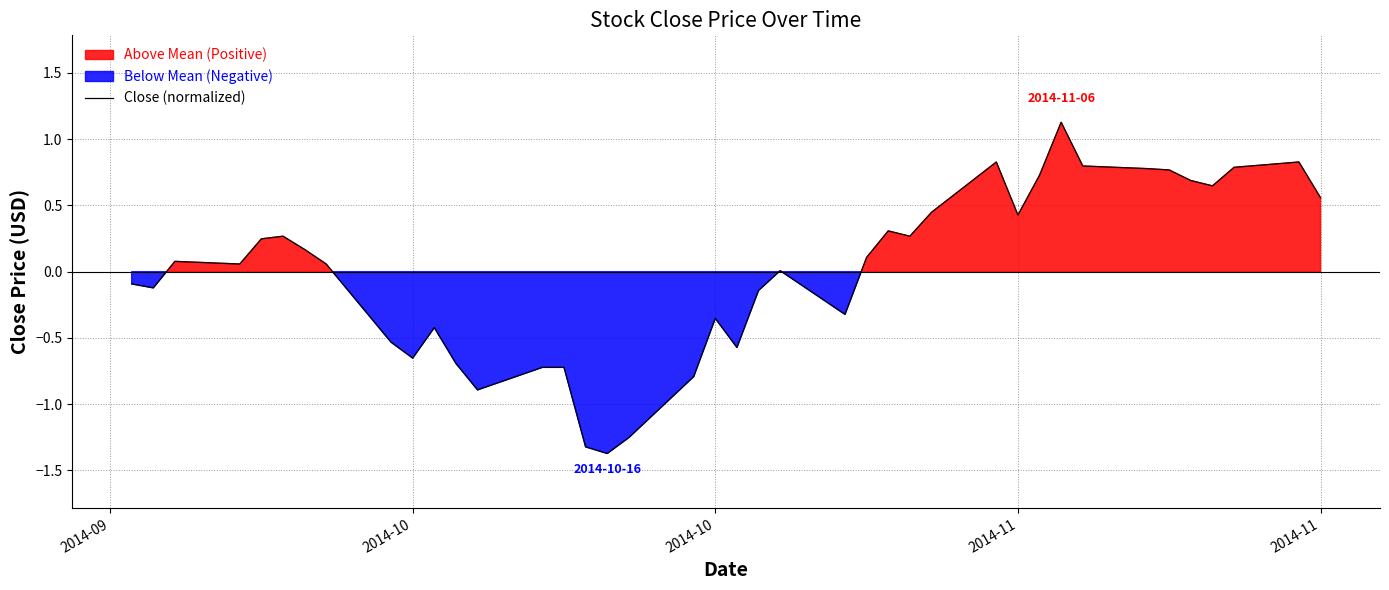

How many points are higher than both their immediate neighbors (excluding endpoints)?

9